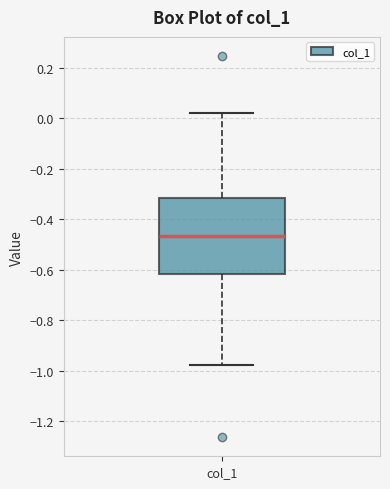

Transcribe this box plot: give where the median line is, the range the box spans, and where the two whiskers end, as read against the y-axis. The values are not printed on the chart, so give them approximately, as read against the axis.

median -0.46, box -0.62 to -0.32, whiskers -0.98 to 0.02